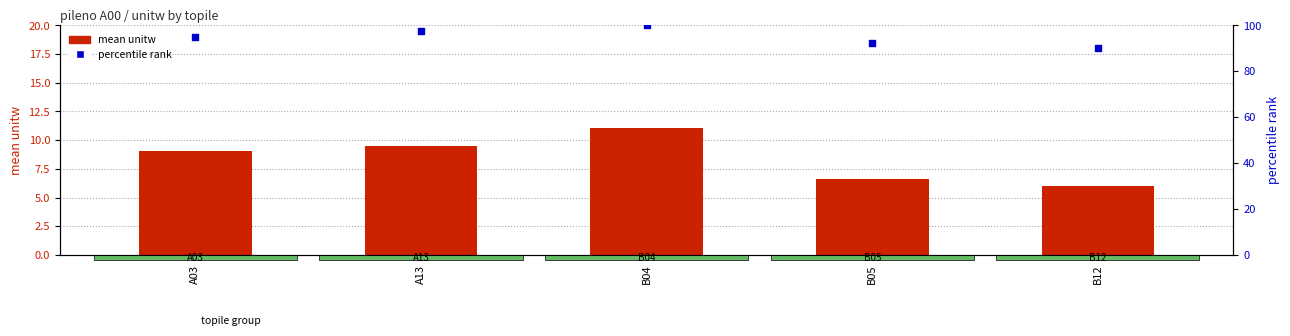

At how many categories does at least one series exceed 94?

3